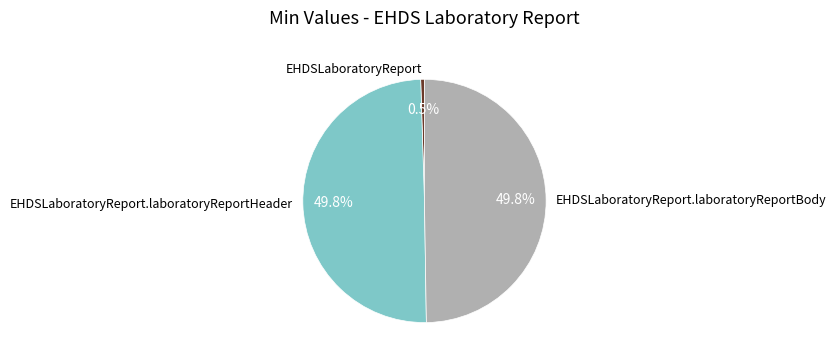

Which category has the smallest portion of the pie?

EHDSLaboratoryReport